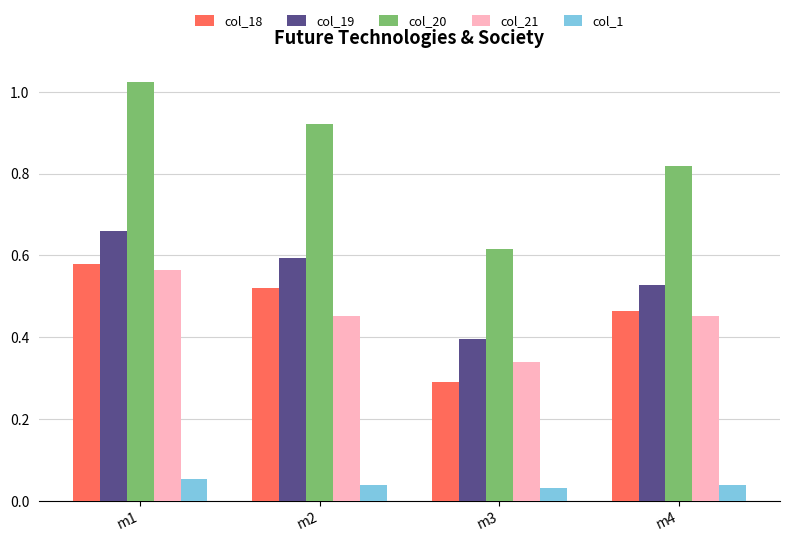

What is the sum of the col_19 values at m2 and m1?

1.3